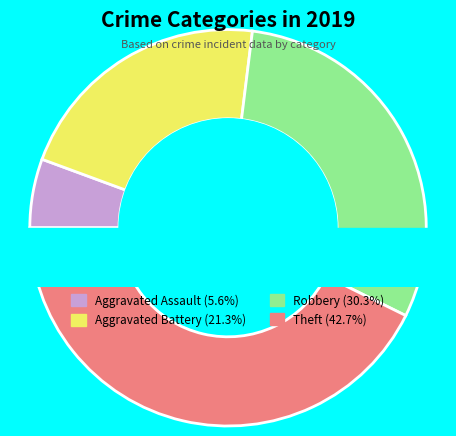

Does Aggravated Assault represent more than half of the total?

No